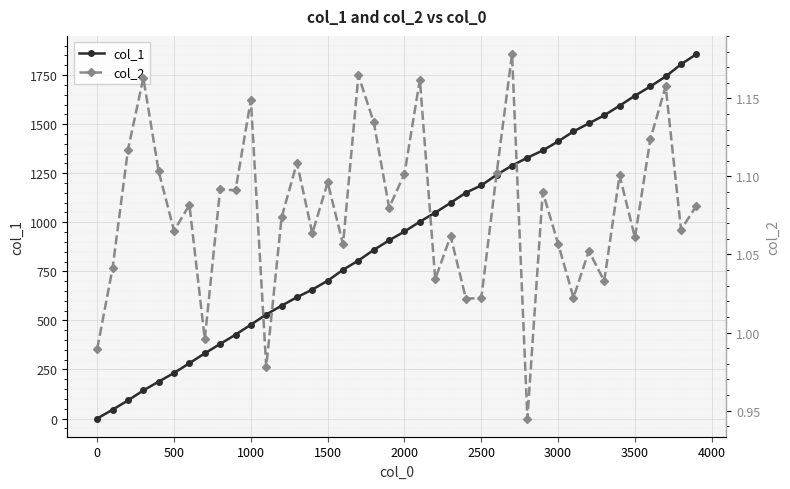

Reading left to right, list all the values displayed in this chart.

col_1: 0.0	45.0	92.0	143.0	188.0	232.0	282.0	332.0	380.0	427.0	478.0	530.0	575.0	618.0	657.0	702.0	758.0	805.0	859.0	908.0	953.0	1003.0	1049.0	1099.0	1151.0	1188.0	1242.0	1289.0	1329.0	1366.0	1412.0	1463.0	1504.0	1545.0	1594.0	1645.0	1692.0	1743.0	1805.0	1857.0
col_2: 1.0	1.0	1.1	1.2	1.1	1.1	1.1	1.0	1.1	1.1	1.1	1.0	1.1	1.1	1.1	1.1	1.1	1.2	1.1	1.1	1.1	1.2	1.0	1.1	1.0	1.0	1.1	1.2	0.9	1.1	1.1	1.0	1.1	1.0	1.1	1.1	1.1	1.2	1.1	1.1